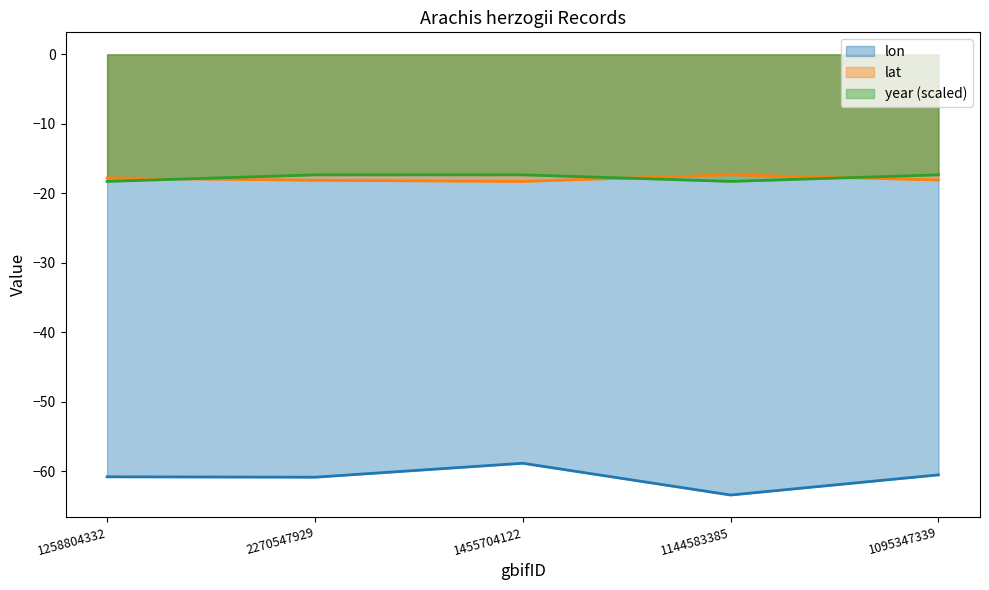

How many lines are shown in the chart?

3